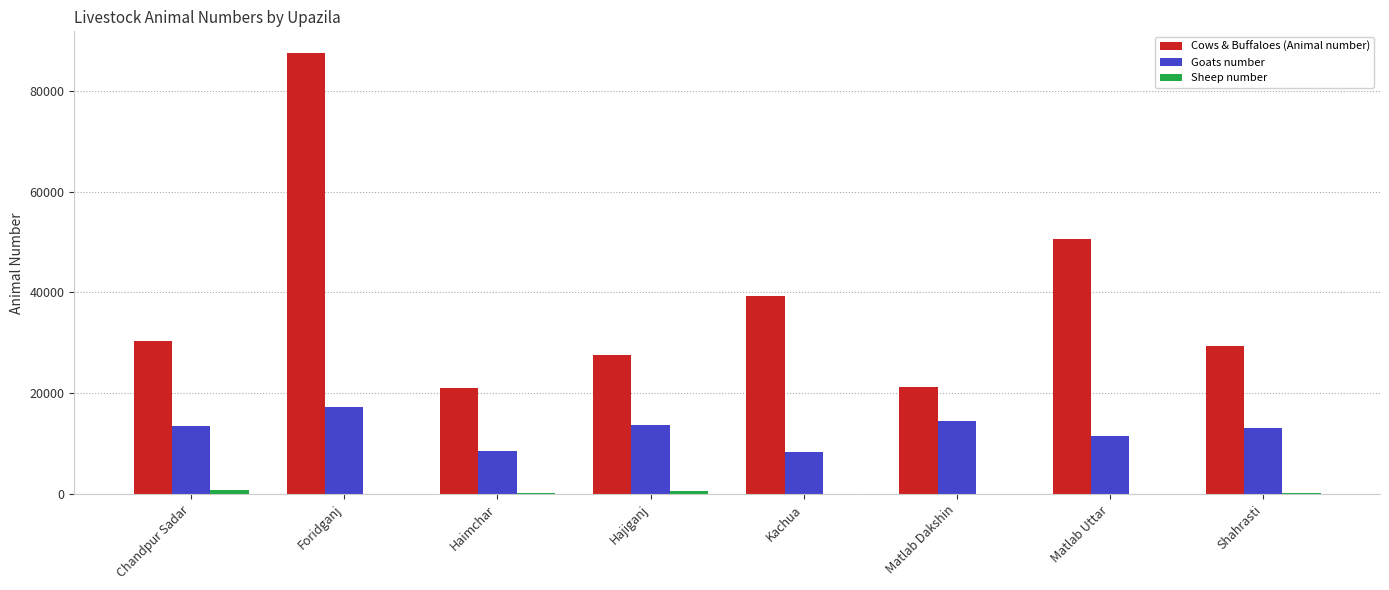

At which category does the chart reach its peak across all series?

Foridganj